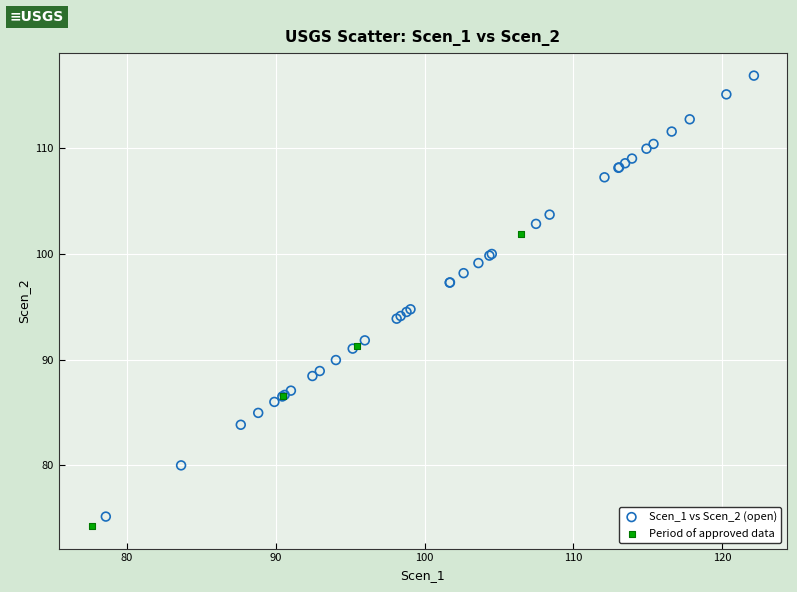

Which series has the largest Y range (max minus min)?

Scen_1 vs Scen_2 (open)